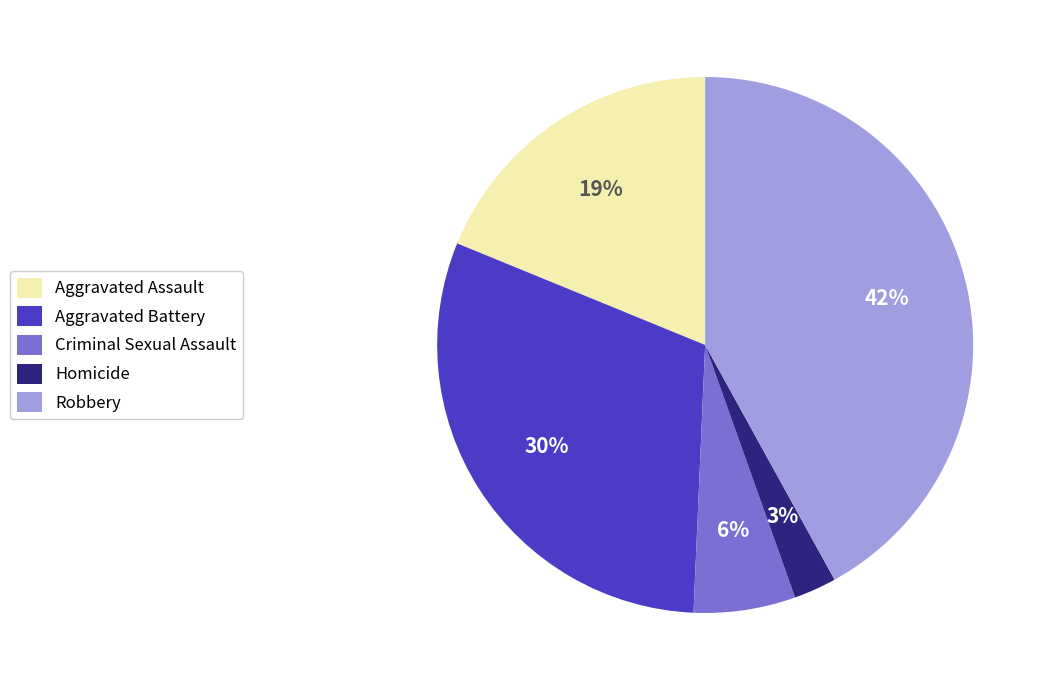

Combined, do Criminal Sexual Assault and Homicide account for over 50%?

No